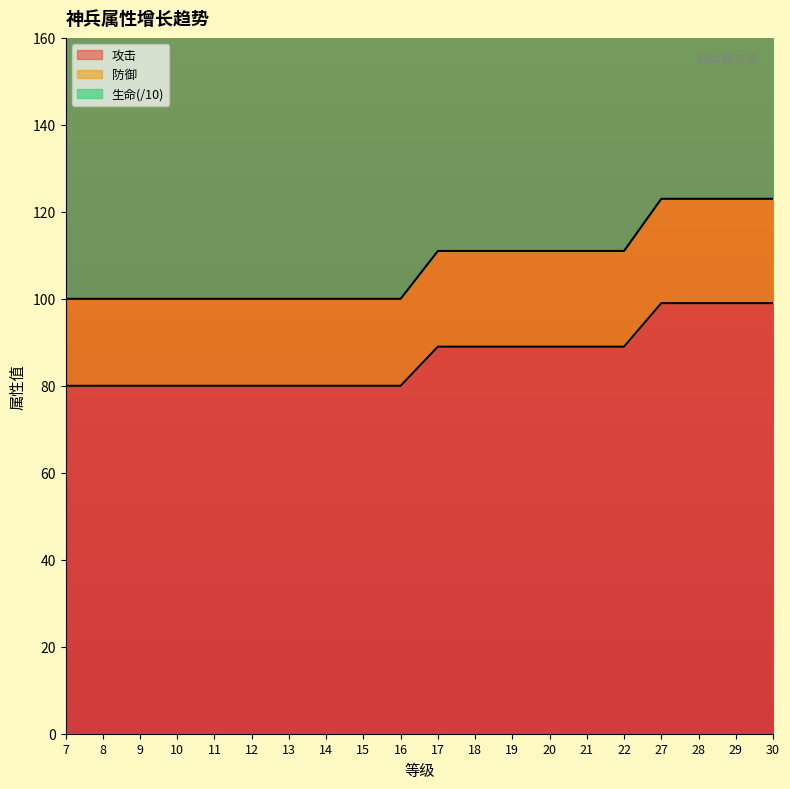

The value of 攻击 at 19 is 34. True or false?

False